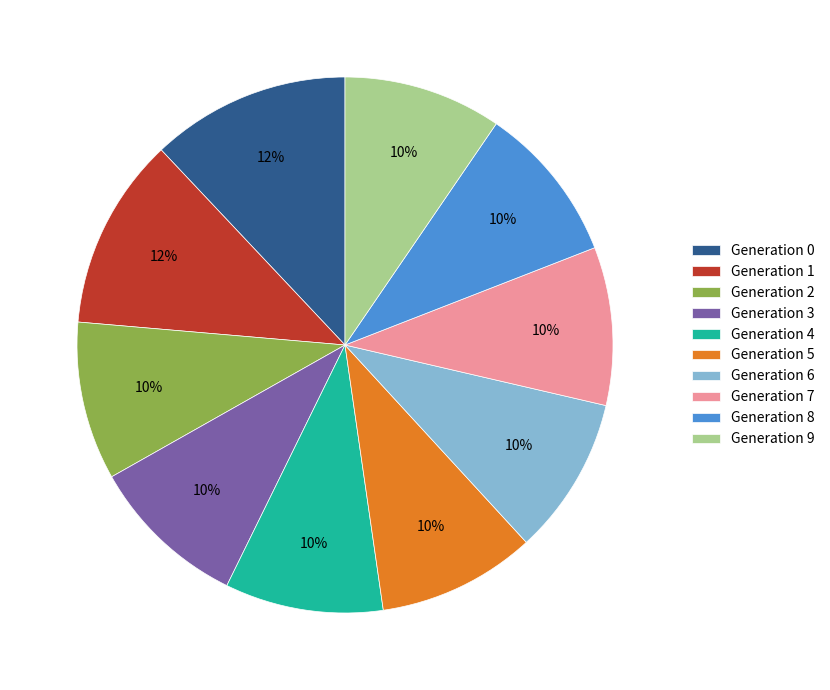

Is there a majority slice in this chart?

No